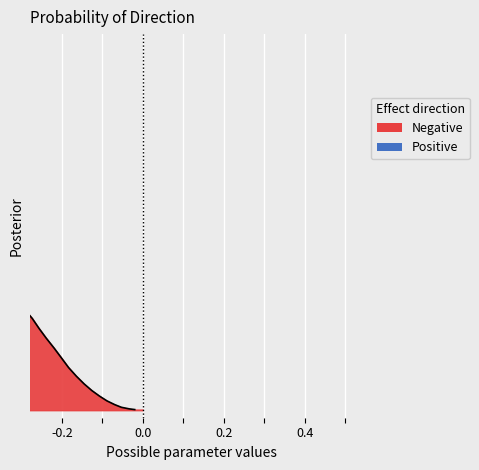

How many lines are shown in the chart?

1